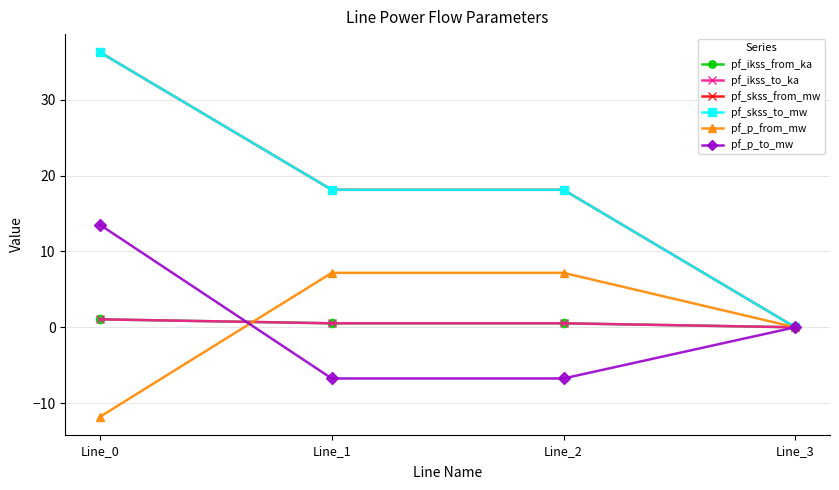

Where is pf_skss_to_mw nearest to the value 18?

Line_1